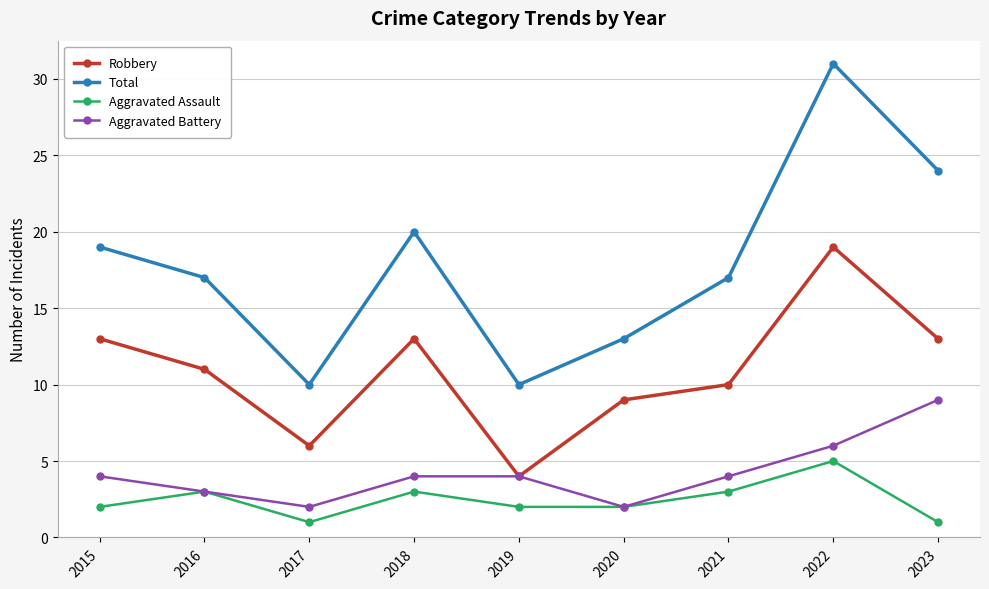

At which category is the sum across all series the highest?

2022